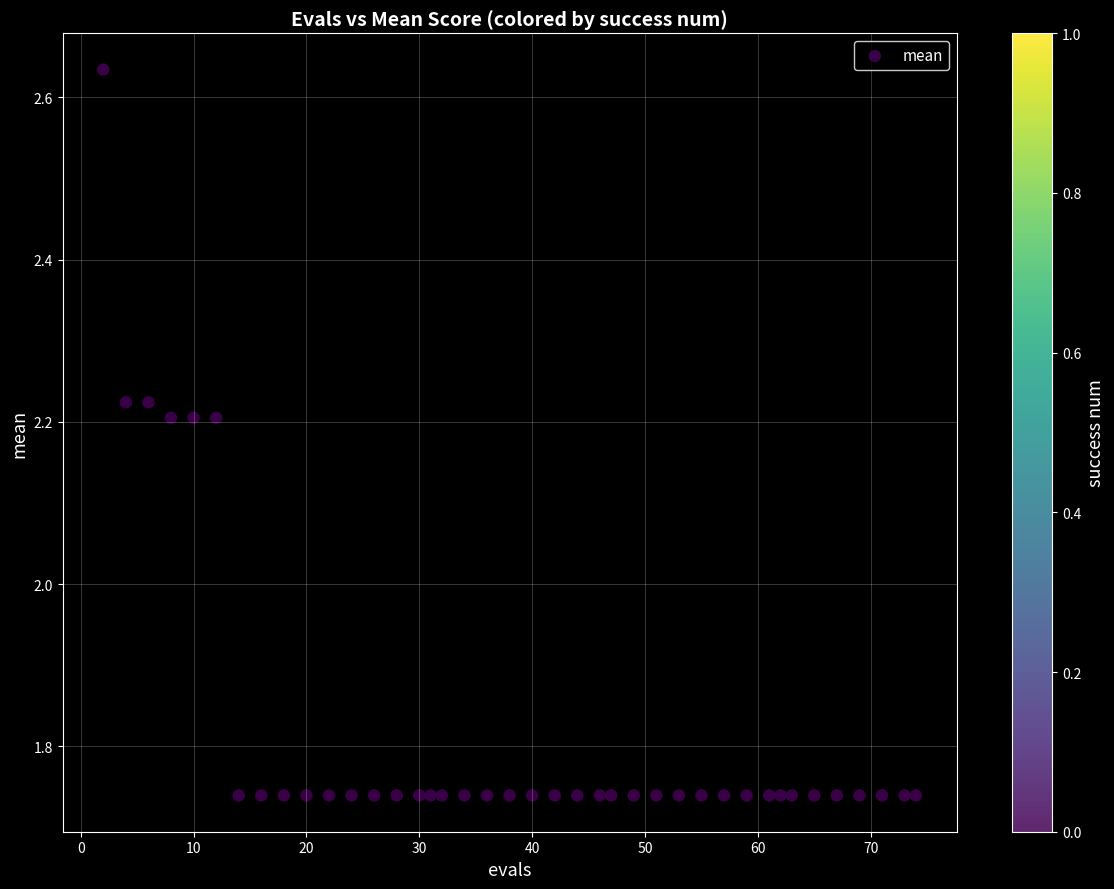

What is the range of X values (max minus min)?

72.0